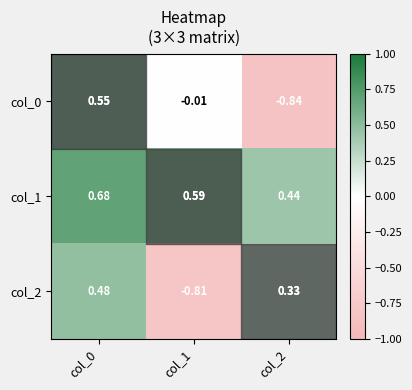

Which category has the highest value across all series?

col_0